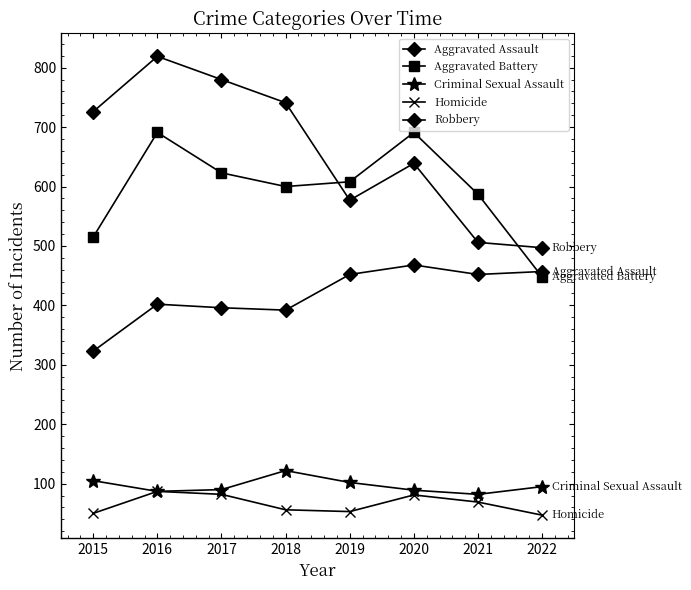

In Criminal Sexual Assault, how many points are higher than both neighbors (excluding endpoints)?

1